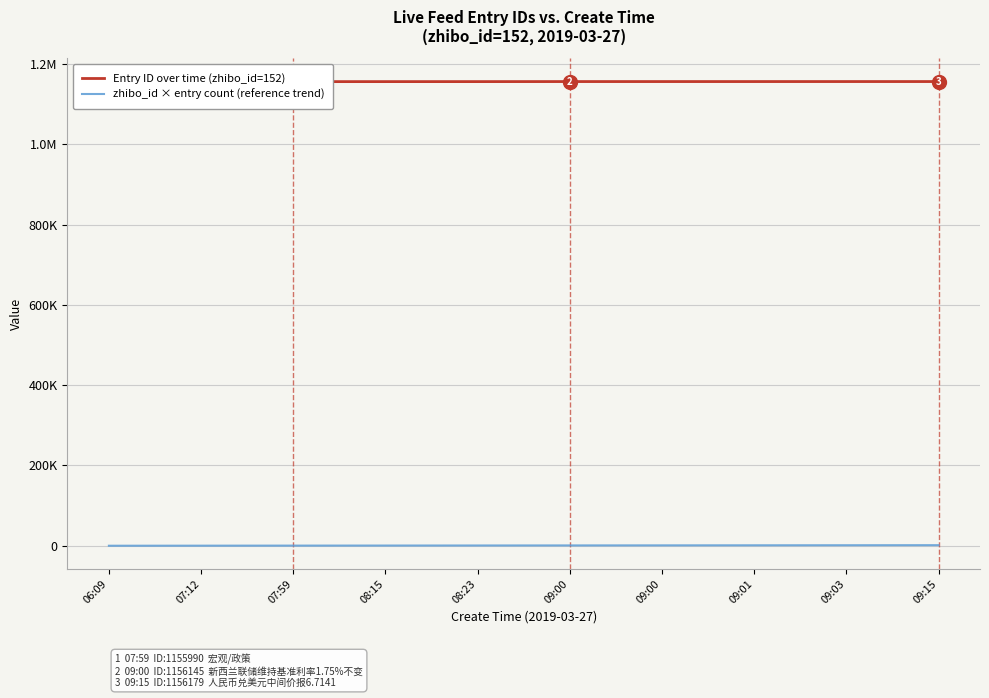

At which label does zhibo_id × entry count (reference trend) first exceed 912?

09:00